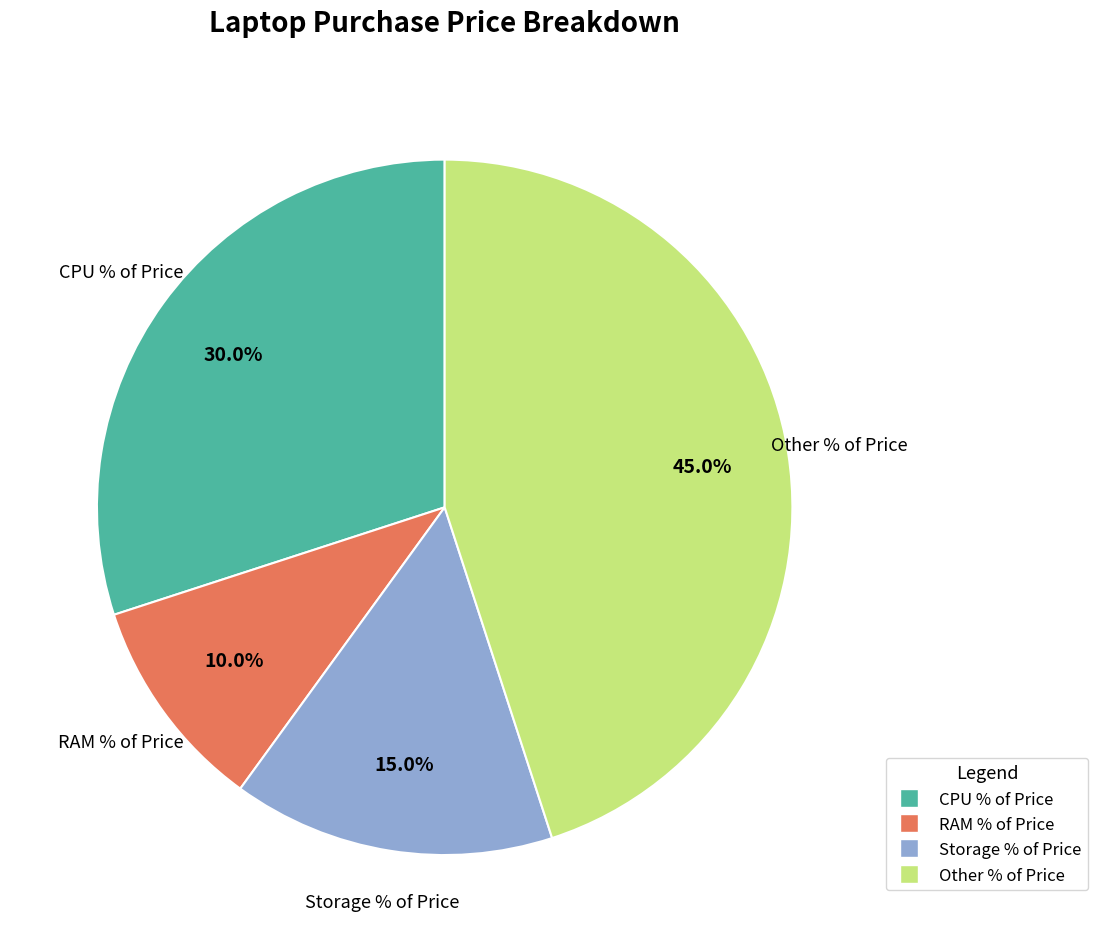

Which slice is the largest?

Other % of Price